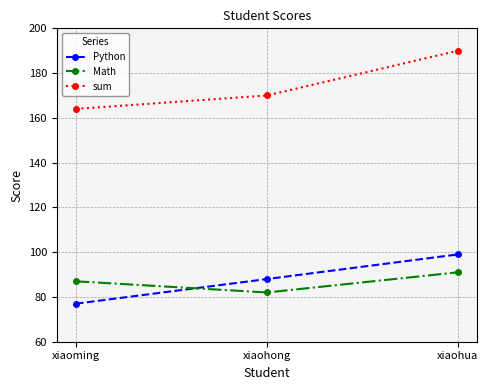

What are all the series names shown in the legend?

Python, Math, sum